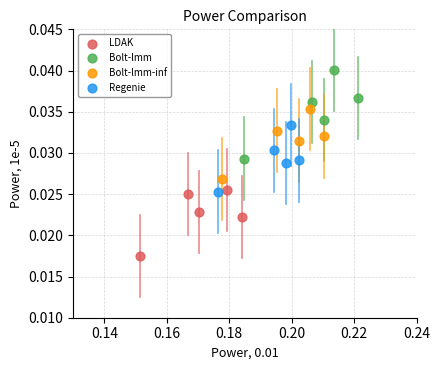

Which series contains the lowest Y value?

LDAK